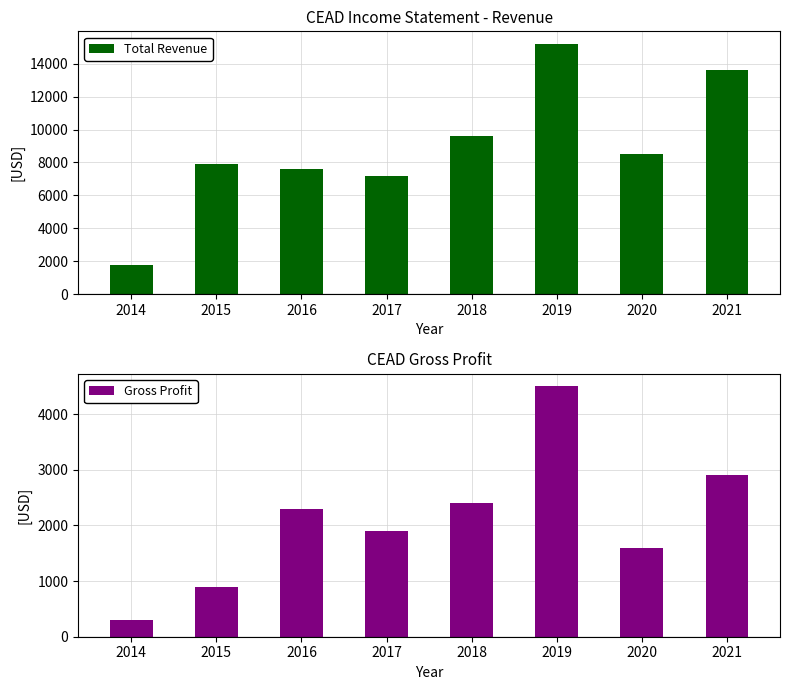

Reading left to right, what are all the values shown in this chart?

Total Revenue: 1800	7900	7600	7200	9600	15200	8500	13600
Gross Profit: 300	900	2300	1900	2400	4500	1600	2900